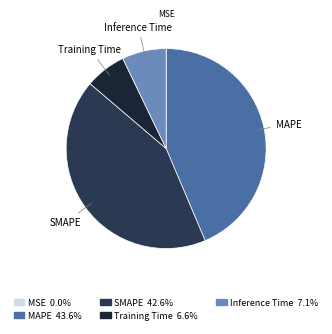

Is it true that Training Time is 1% of the pie?

False